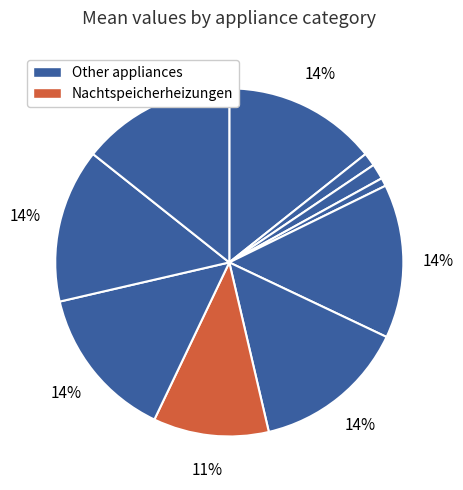

Count the number of slices in the pie.

10